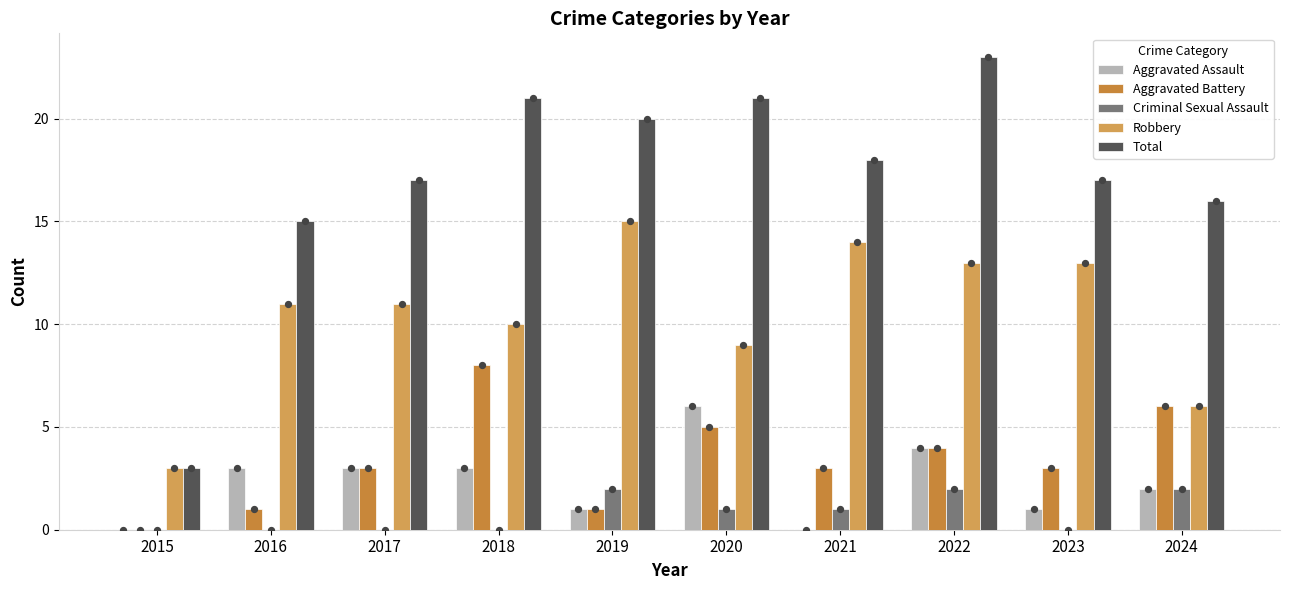

At which category is the sum across all series the highest?

2022